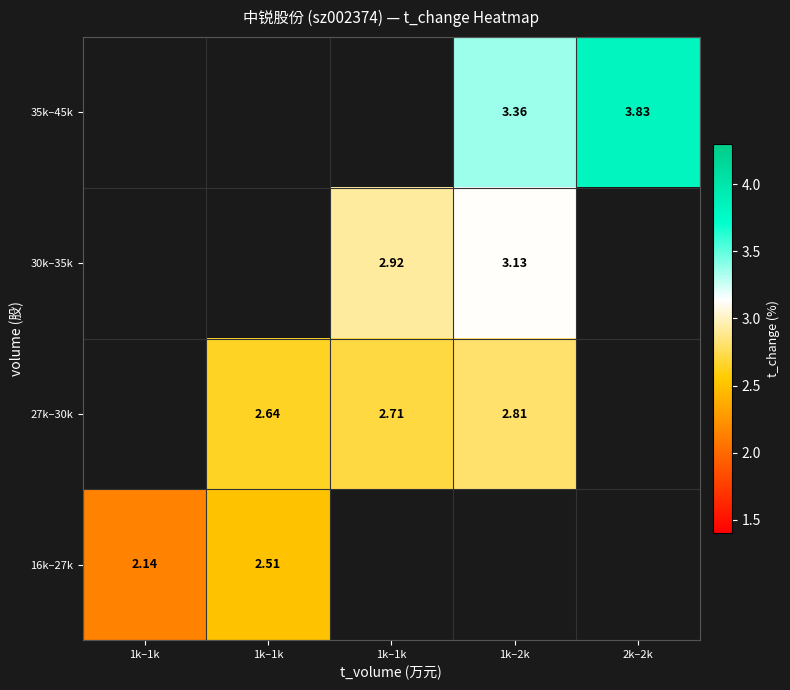

Rank the series by their average value, from highest to lowest.

16k–27k, 27k–30k, 30k–35k, 35k–45k